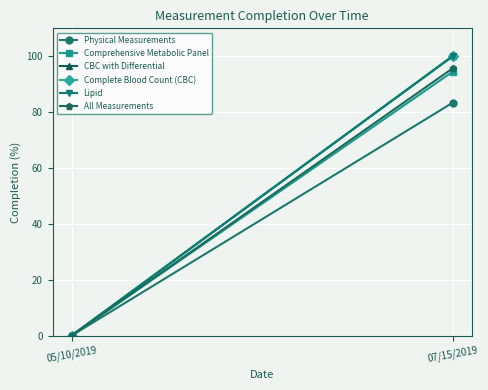

How many lines are shown in the chart?

6